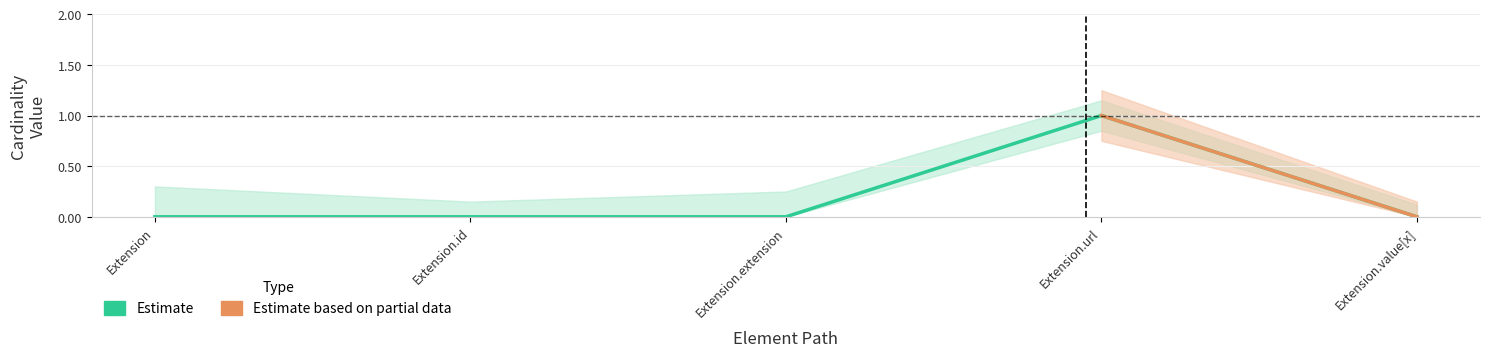

The chart shows a value of 0 at Extension.value[x]. True or false?

True